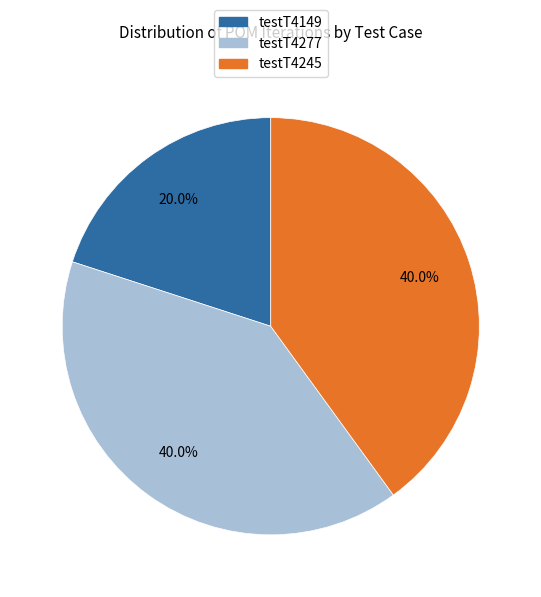

To the nearest percent, what portion does testT4149 represent?

20%